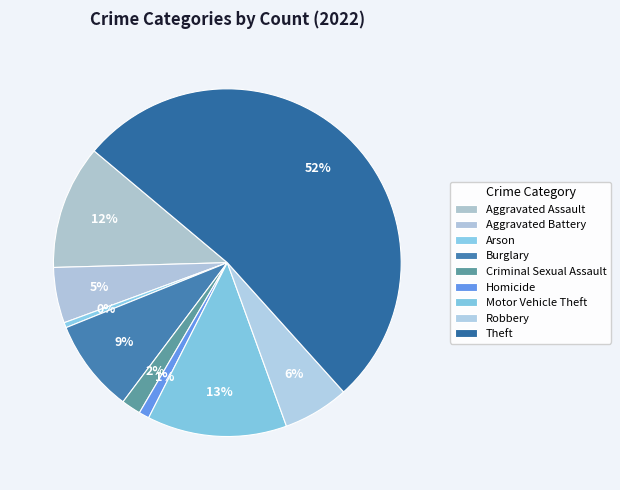

To the nearest percent, what is the difference between the Theft and Criminal Sexual Assault slice percentages?

50%